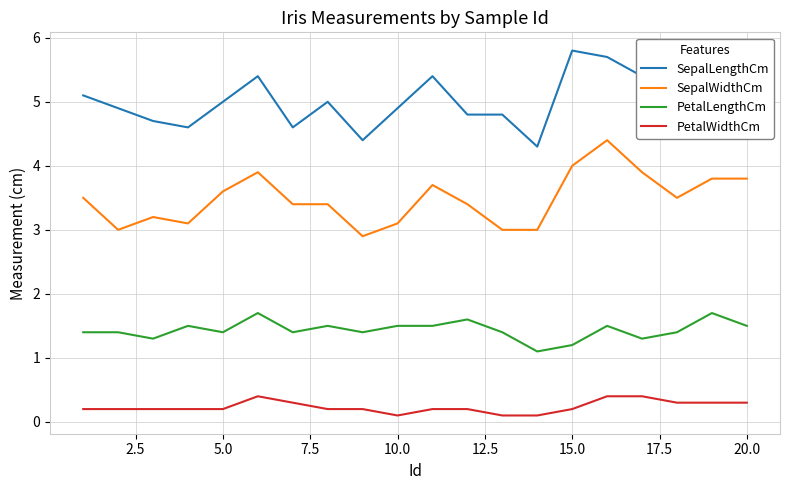

How many lines are shown in the chart?

4